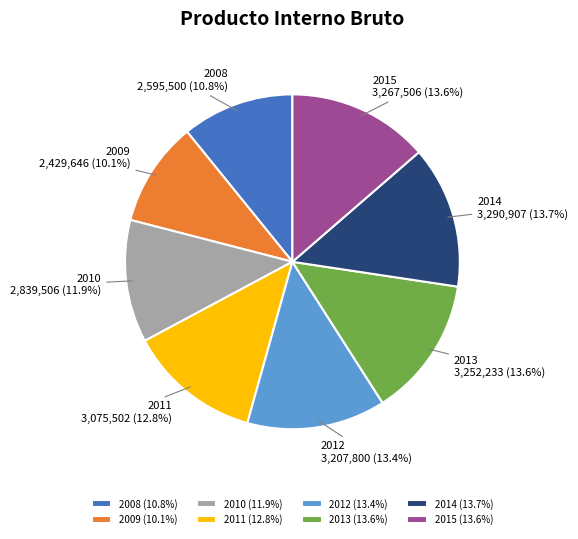

How much of the chart is everything except 2009 (10.1%)?

89.9%